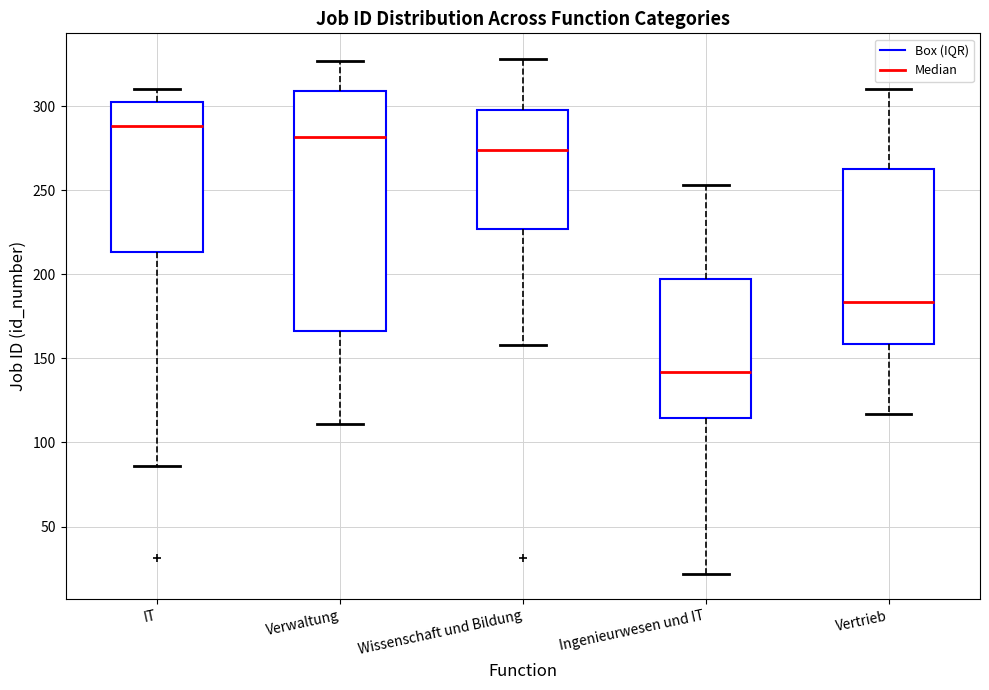

Reading left to right, read every box against the y-axis: the position of its median line, the range the box covers, and the ends of its whiskers. The values are not printed on the chart, so give them approximately, as read against the axis.

IT: median 290, box 215 to 300, whiskers 85 to 310
Verwaltung: median 280, box 165 to 310, whiskers 110 to 325
Wissenschaft und Bildung: median 275, box 225 to 300, whiskers 160 to 330
Ingenieurwesen und IT: median 140, box 115 to 195, whiskers 20 to 255
Vertrieb: median 185, box 160 to 265, whiskers 115 to 310